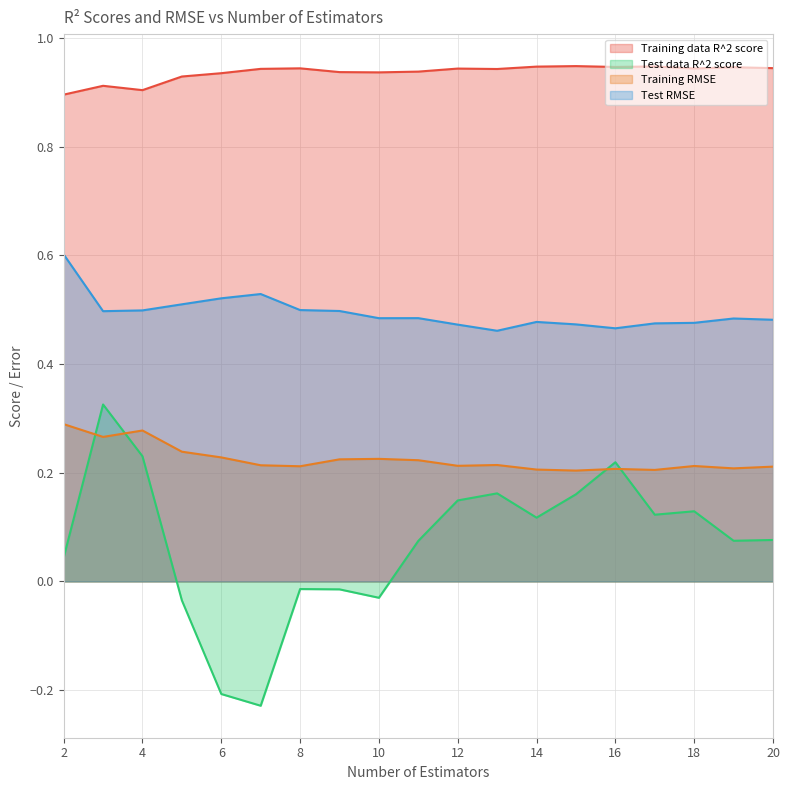

Between 4 and 16, which series saw the biggest shift?

Training RMSE